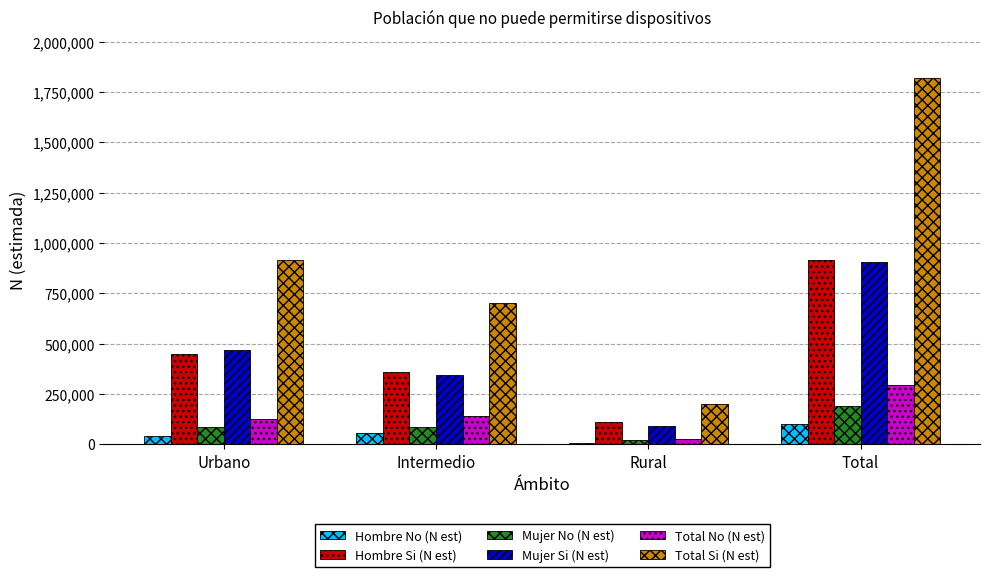

What is the maximum value shown in the chart?

1817320